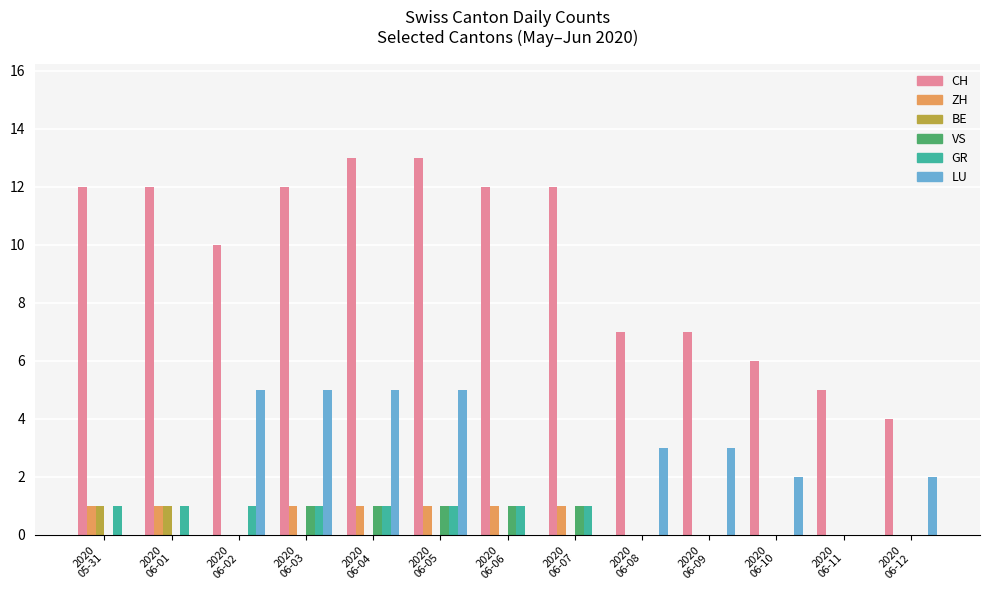

Which series has the largest total across all categories?

CH